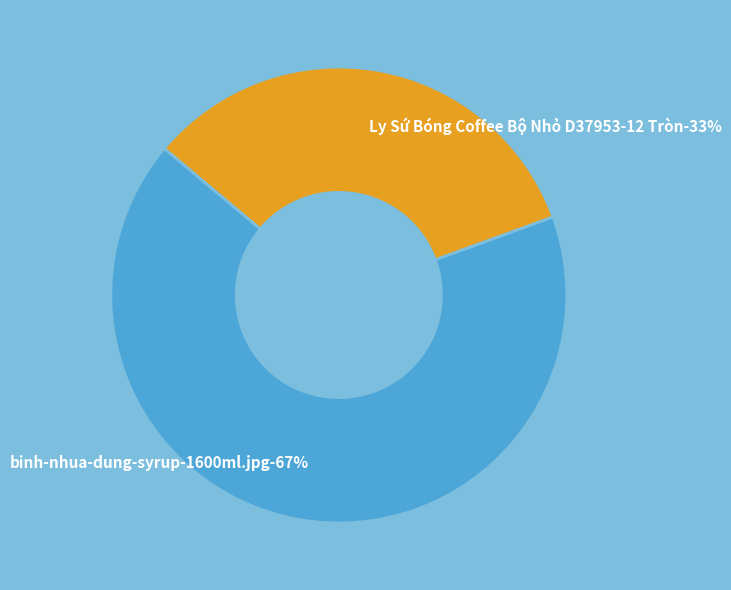

To the nearest percent, what portion does binh-nhua-dung-syrup-1600ml.jpg represent?

67%